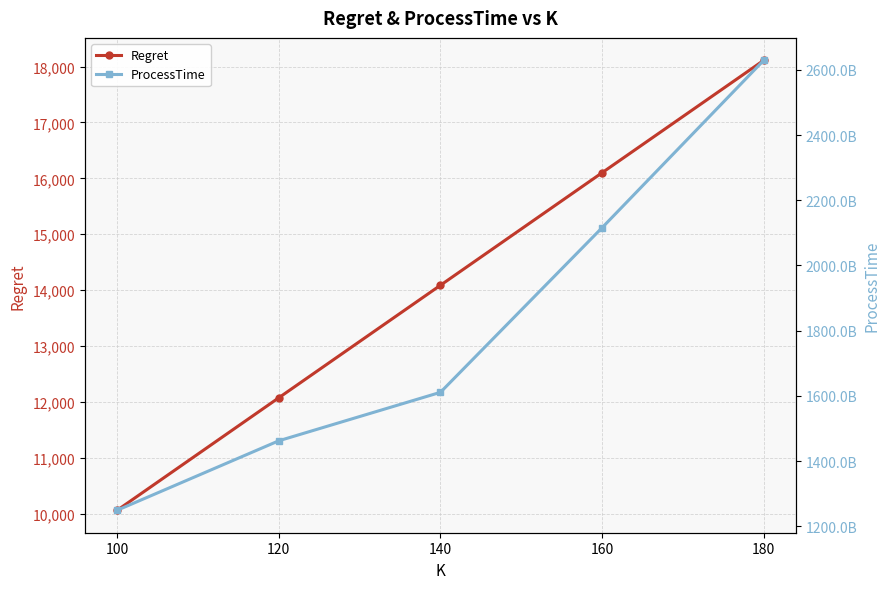

What is the average value of the ProcessTime series?

1813542991827.2